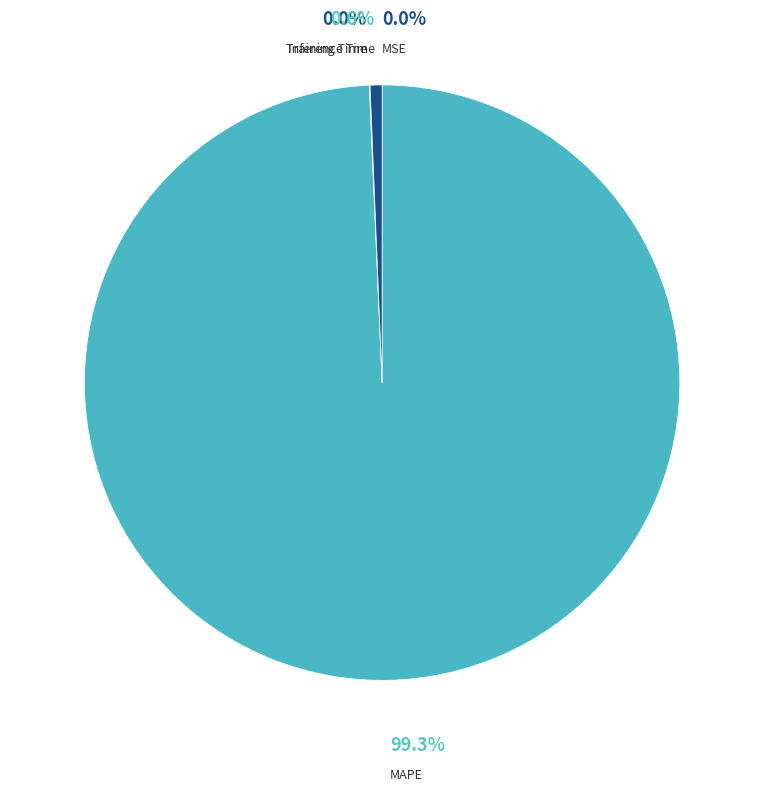

Does MAPE account for over 50% of the chart?

Yes